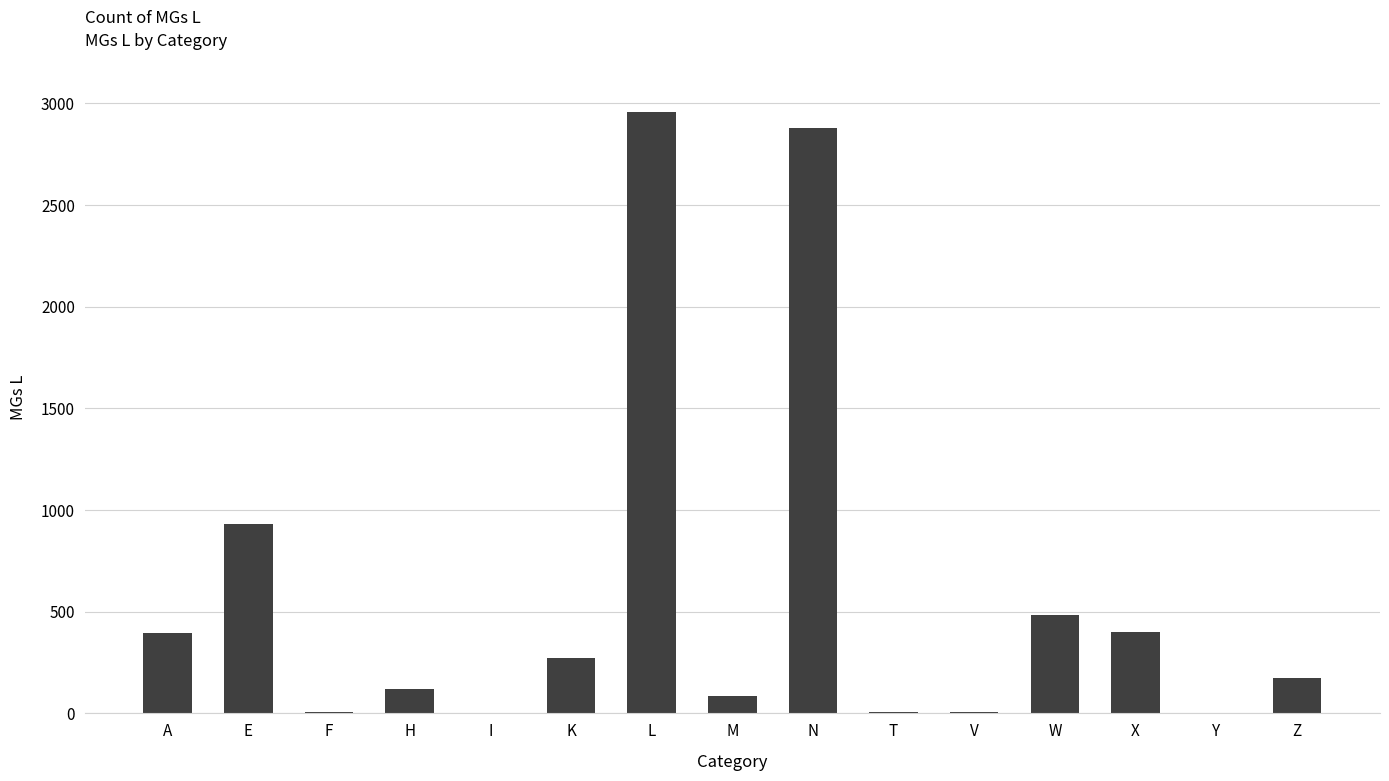

Approximately how many times larger is the value at W compared to V?

80.7